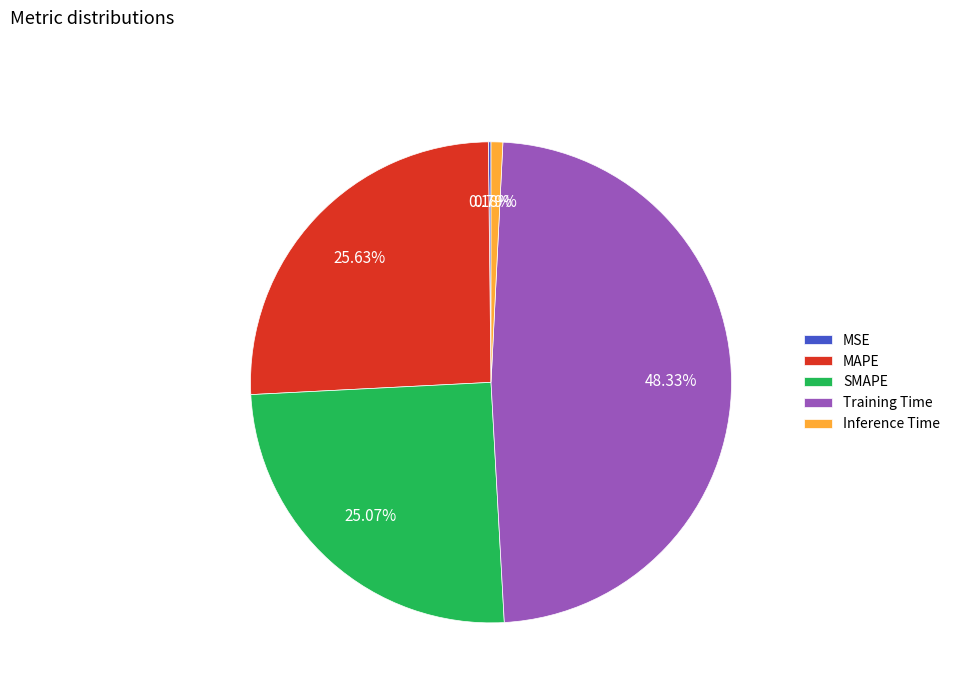

Is SMAPE the majority of the pie?

No